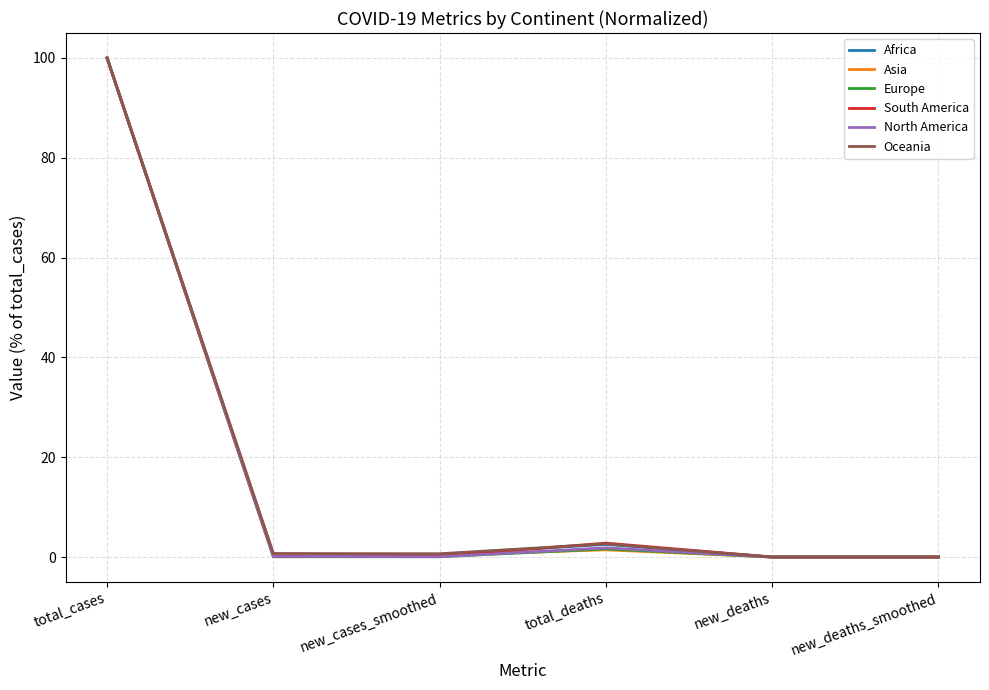

The South America series shows 0.0 at new_deaths. True or false?

True